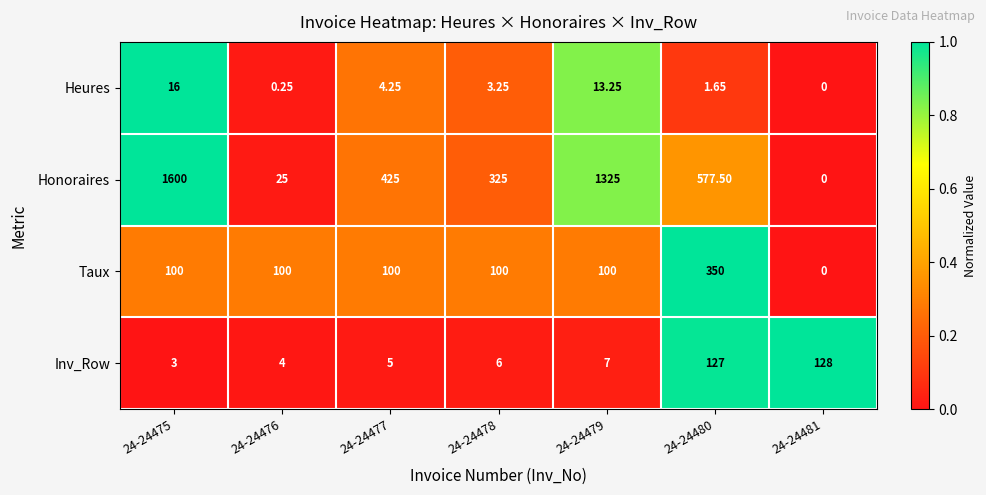

Which category has the highest value across all series?

24-24475